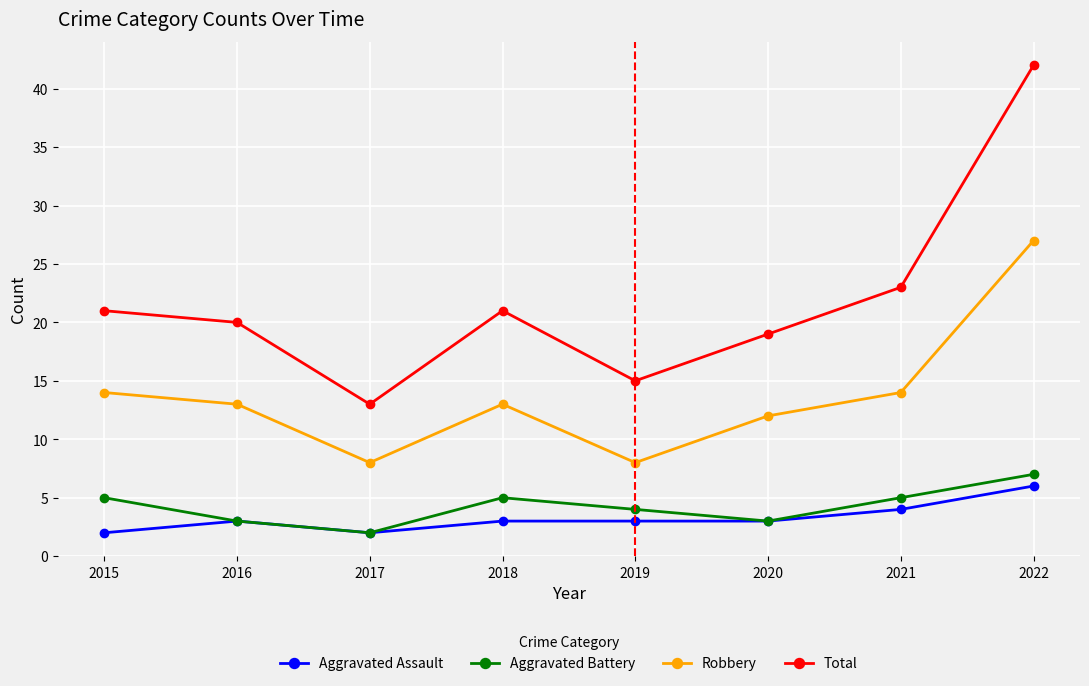

Reading left to right, extract all data points from this chart.

Aggravated Assault: 2	3	2	3	3	3	4	6
Aggravated Battery: 5	3	2	5	4	3	5	7
Robbery: 14	13	8	13	8	12	14	27
Total: 21	20	13	21	15	19	23	42